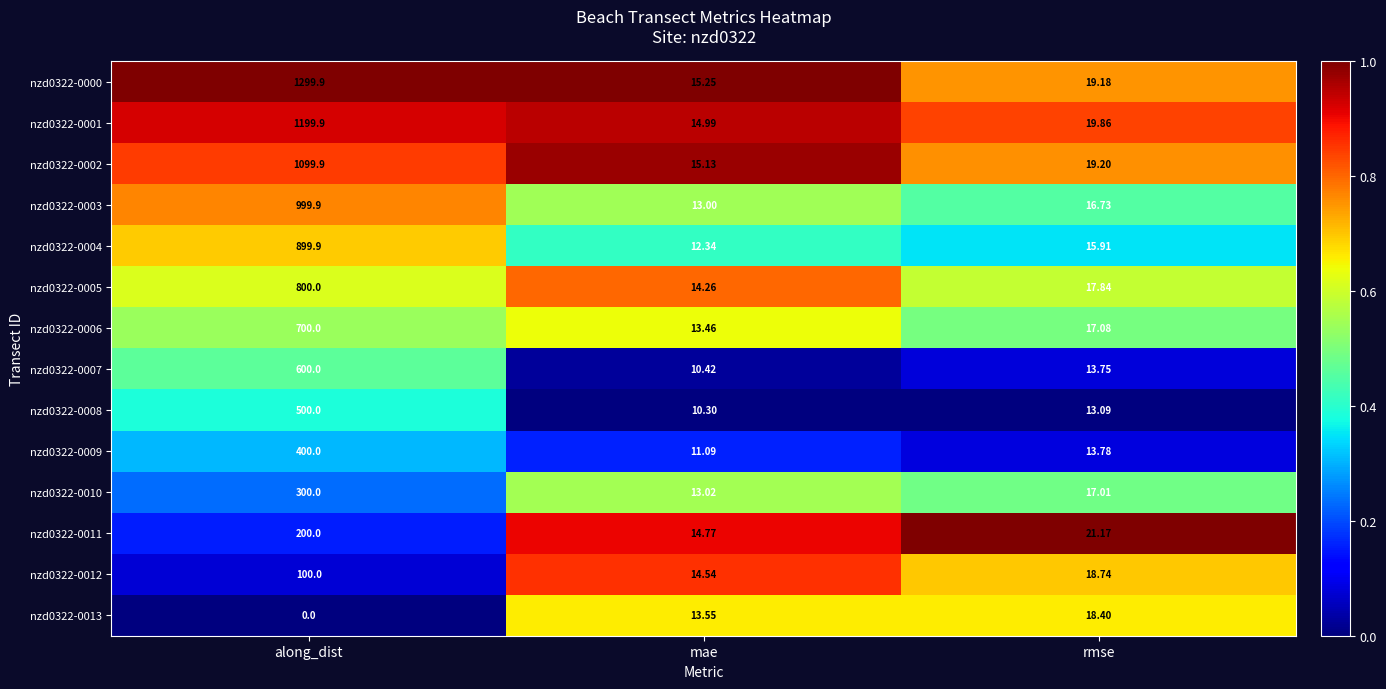

List the labels in order of nzd0322-0000 value, largest first.

along_dist, rmse, mae